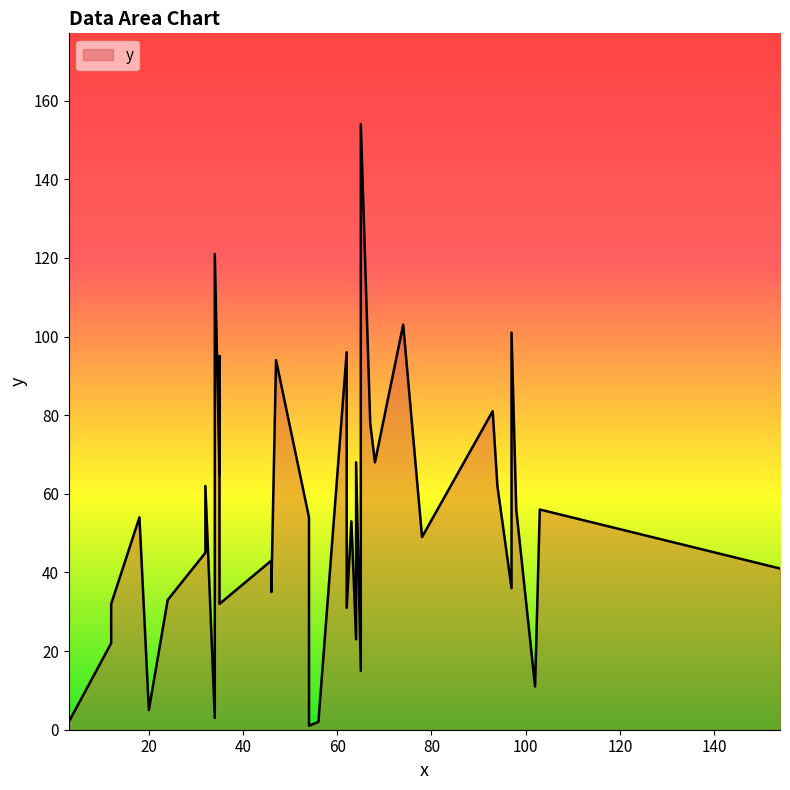

The chart shows a value of 3 at 1. True or false?

False